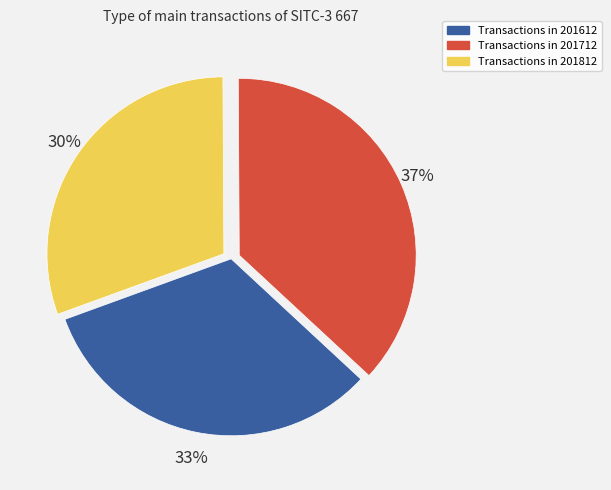

To the nearest percent, what is the difference between the largest and smallest slice percentages?

7%